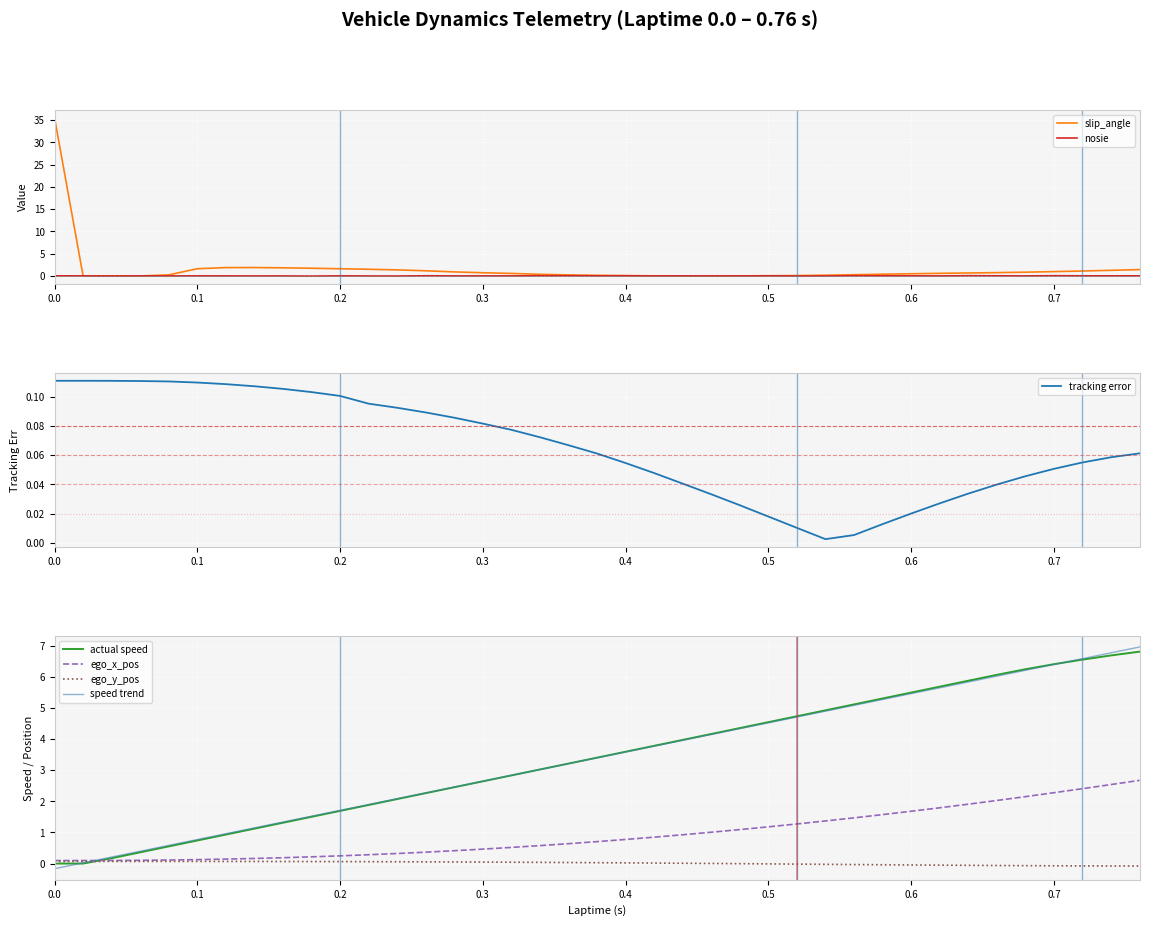

What is the highest value of the actual speed series?

6.8